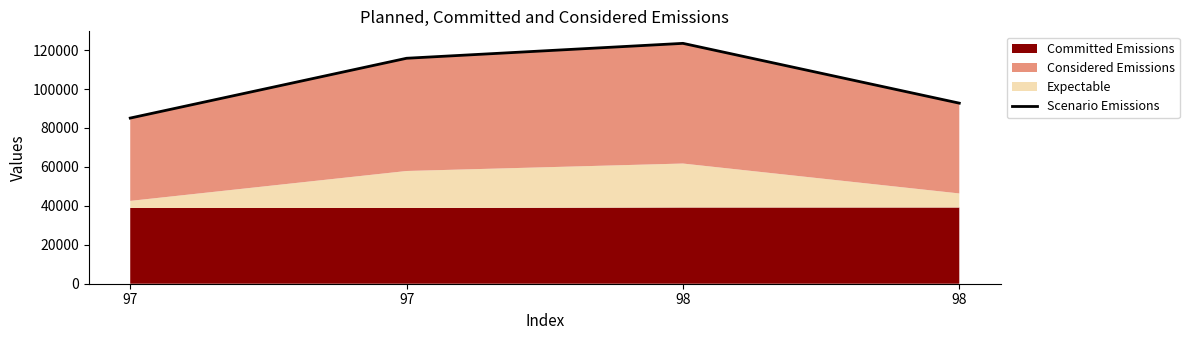

Reading right to left, list all the values displayed in this chart.

92746	123466	115808	85088